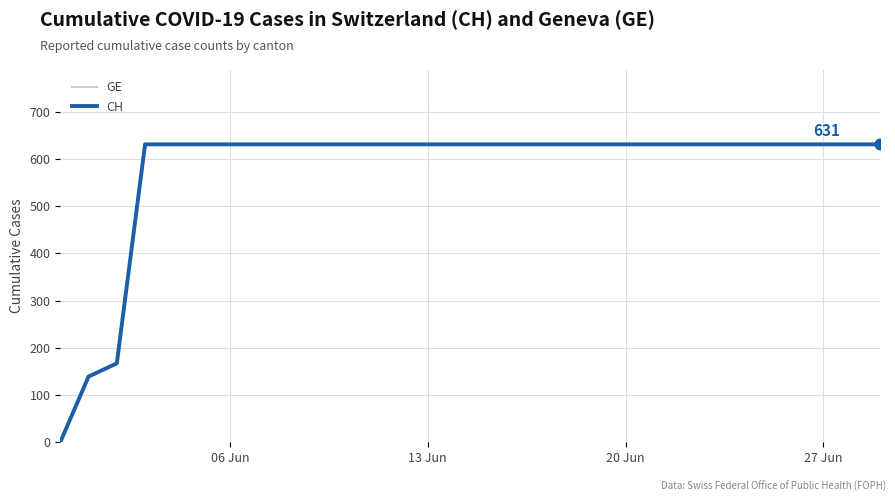

Does the chart have visible grid lines?

Yes